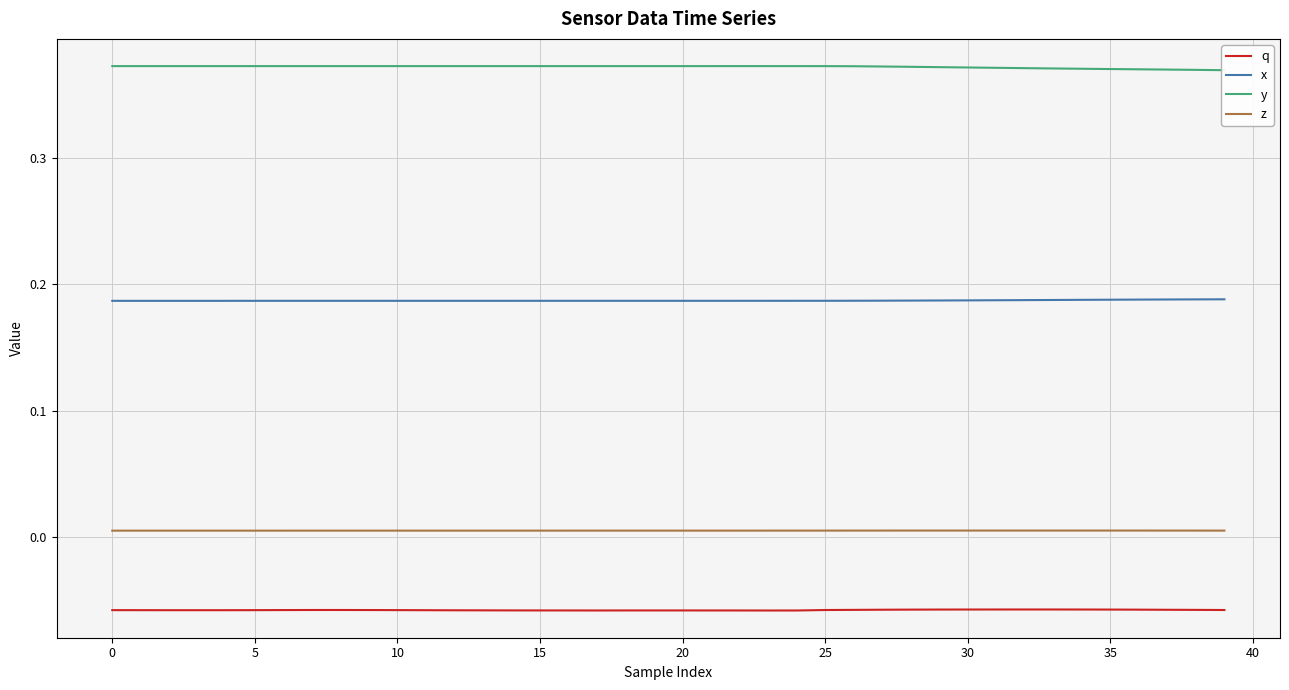

Which category has the lowest value across all series?

23